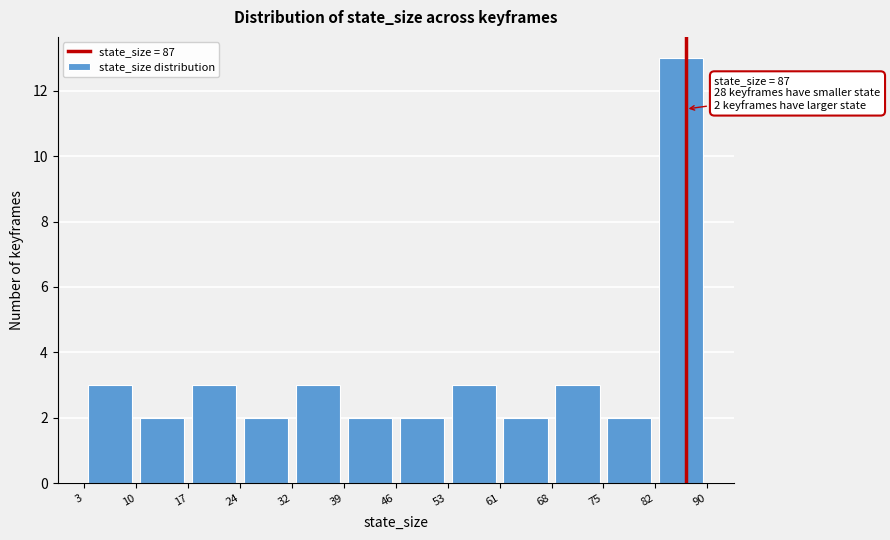

Which range on the x-axis has the tallest bar?

82 to 90